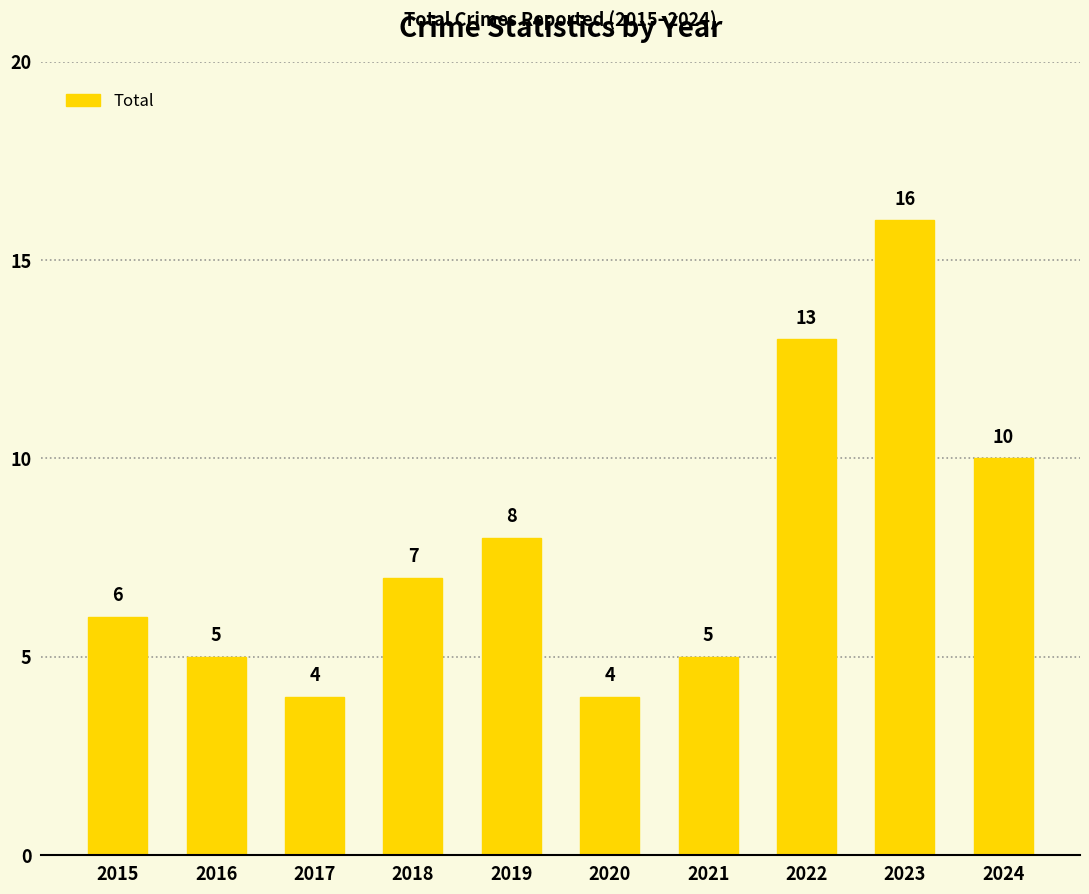

Reading left to right, list all the values displayed in this chart.

2015=6	2016=5	2017=4	2018=7	2019=8	2020=4	2021=5	2022=13	2023=16	2024=10